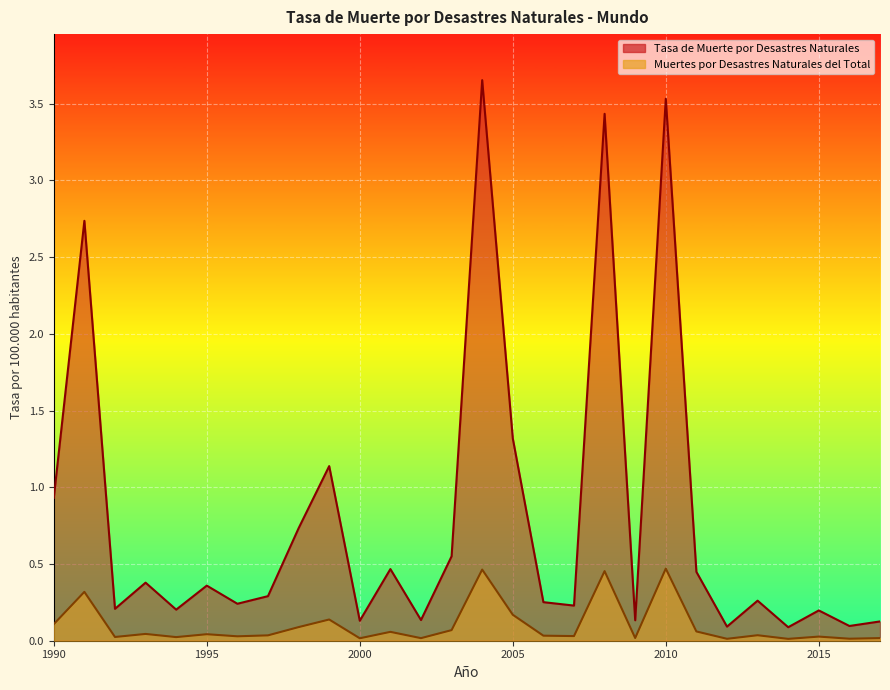

Reading left to right, what are all the values shown in this chart?

Tasa de Muerte por Desastres Naturales: 0.9	2.7	0.2	0.4	0.2	0.4	0.2	0.3	0.7	1.1	0.1	0.5	0.1	0.6	3.7	1.3	0.3	0.2	3.4	0.1	3.5	0.4	0.1	0.3	0.1	0.2	0.1	0.1
Muertes por Desastres Naturales del Total: 0.1	0.3	0.0	0.0	0.0	0.0	0.0	0.0	0.1	0.1	0.0	0.1	0.0	0.1	0.5	0.2	0.0	0.0	0.5	0.0	0.5	0.1	0.0	0.0	0.0	0.0	0.0	0.0